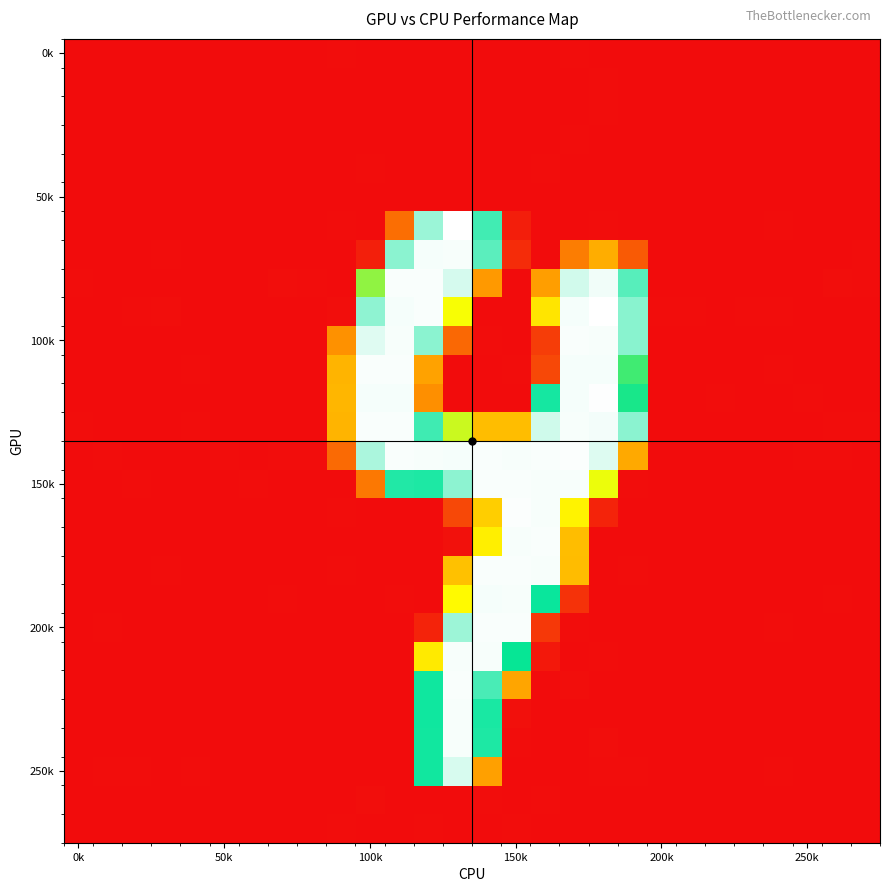

How many data points does each series have?

28